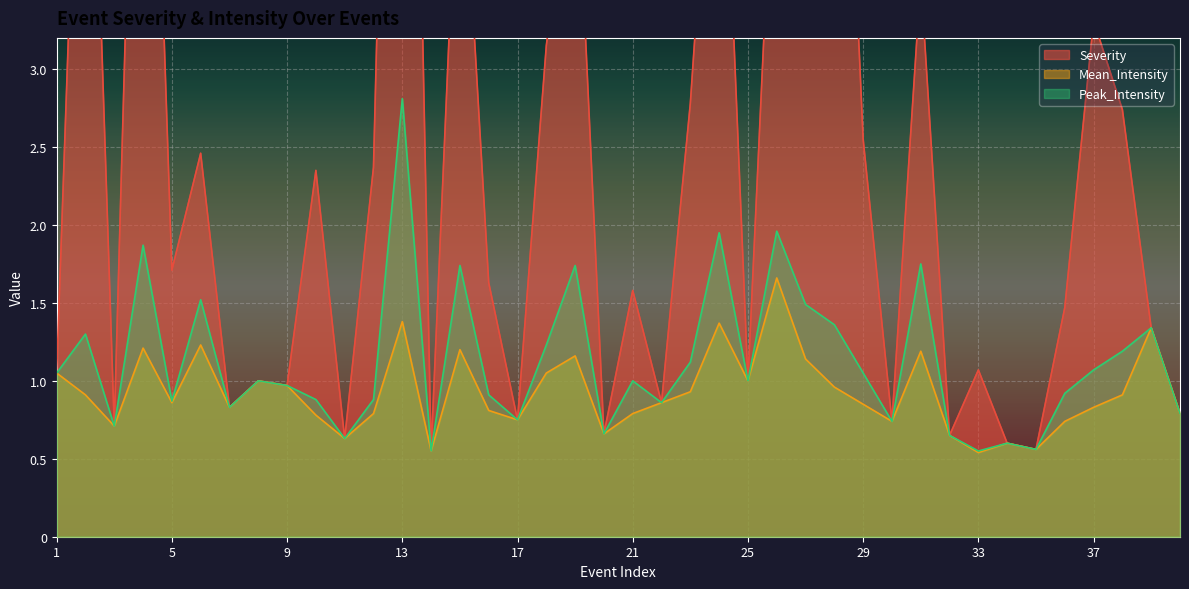

In Peak_Intensity, how many points are lower than both neighbors (excluding endpoints)?

12